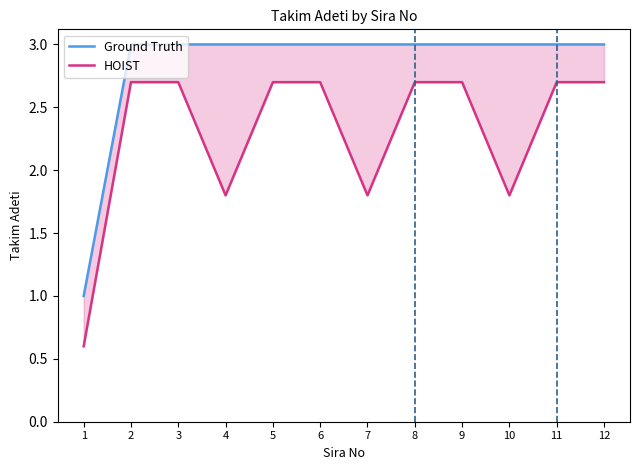

What is the difference between the maximum and minimum values in the Ground Truth series?

2.0